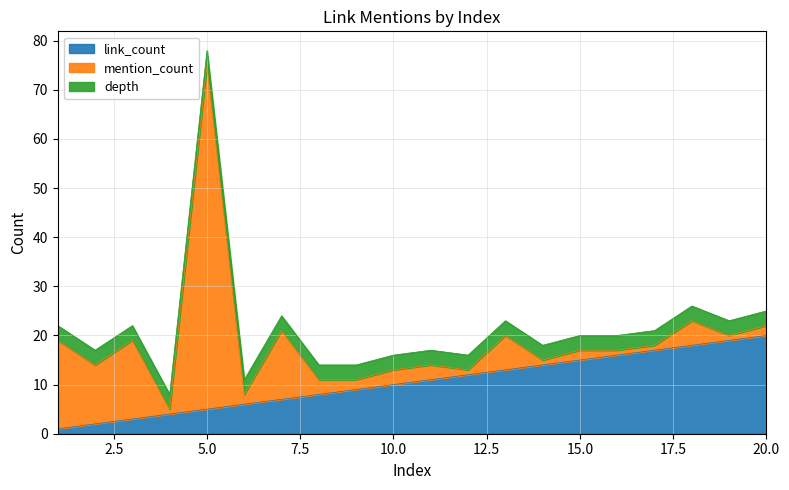

What is the average value of the depth series?

3